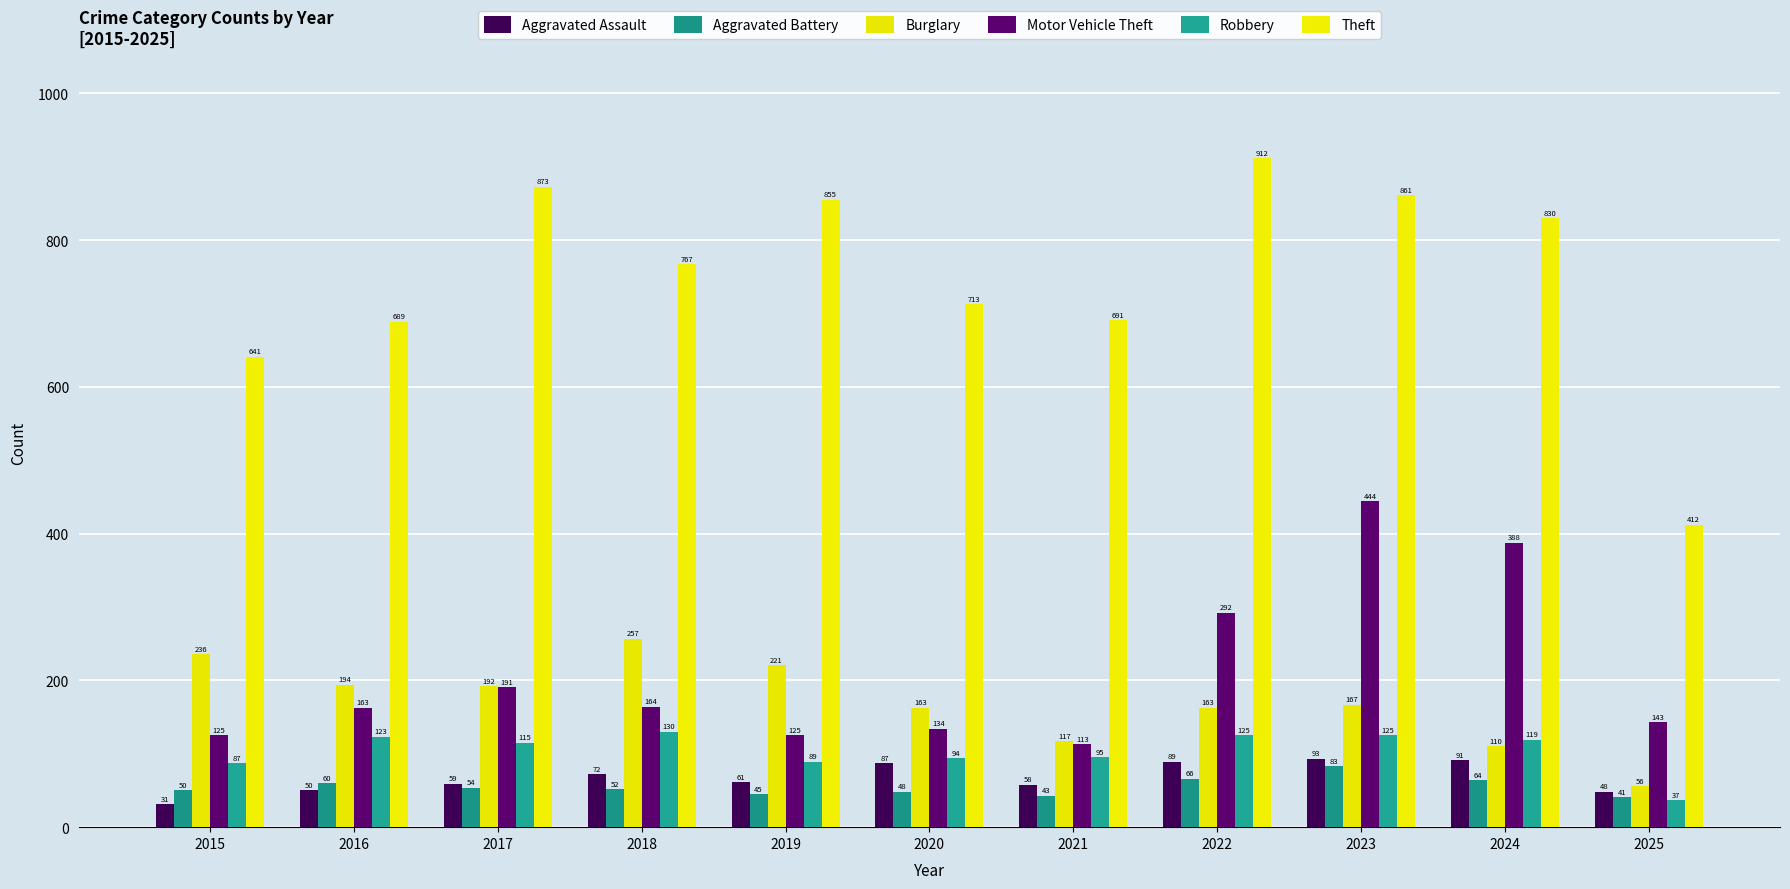

Reading left to right, list all the values displayed in this chart.

Aggravated Assault: 31	50	59	72	61	87	58	89	93	91	48
Aggravated Battery: 50	60	54	52	45	48	43	66	83	64	41
Burglary: 236	194	192	257	221	163	117	163	167	110	56
Motor Vehicle Theft: 125	163	191	164	125	134	113	292	444	388	143
Robbery: 87	123	115	130	89	94	95	125	125	119	37
Theft: 641	689	873	767	855	713	691	912	861	830	412